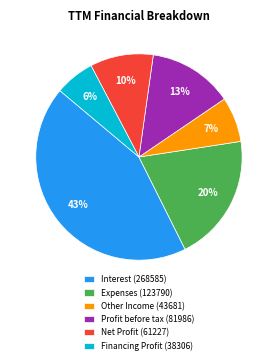

Does any single category account for the majority?

No